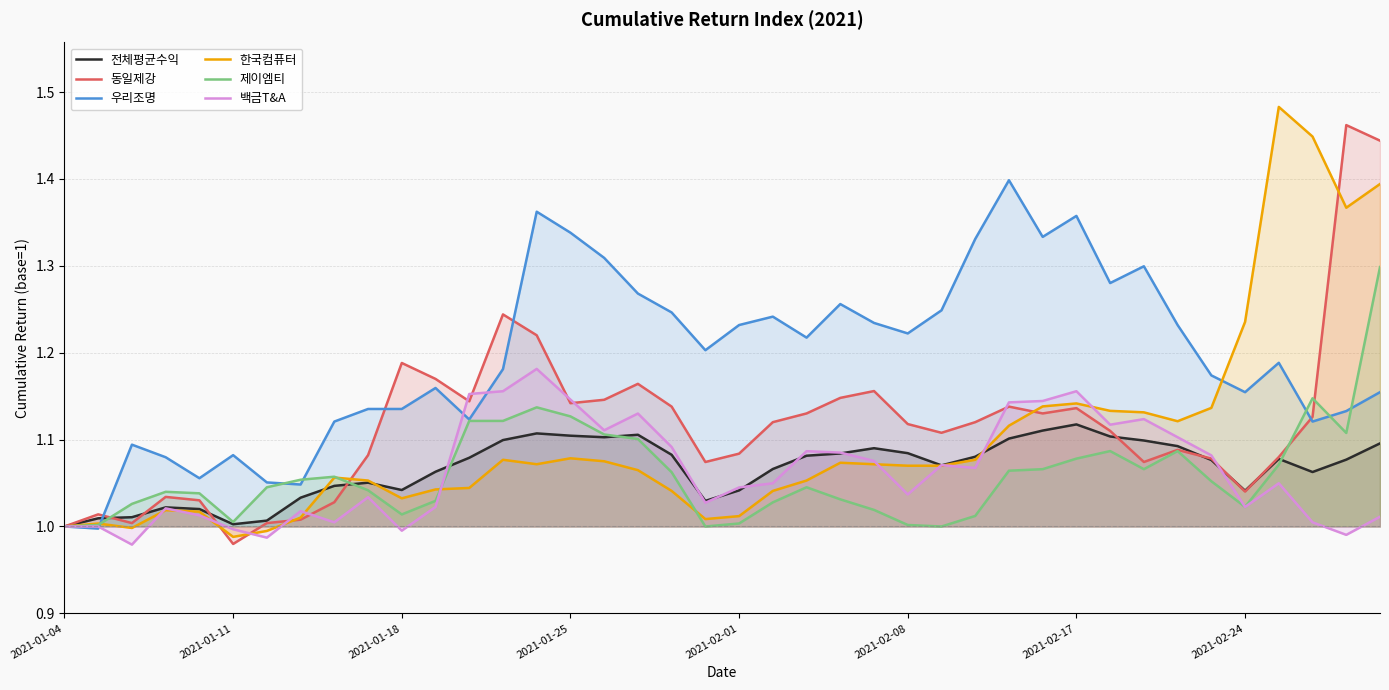

Which series changed the most between 2021-01-18 and 2021-02-17?

우리조명